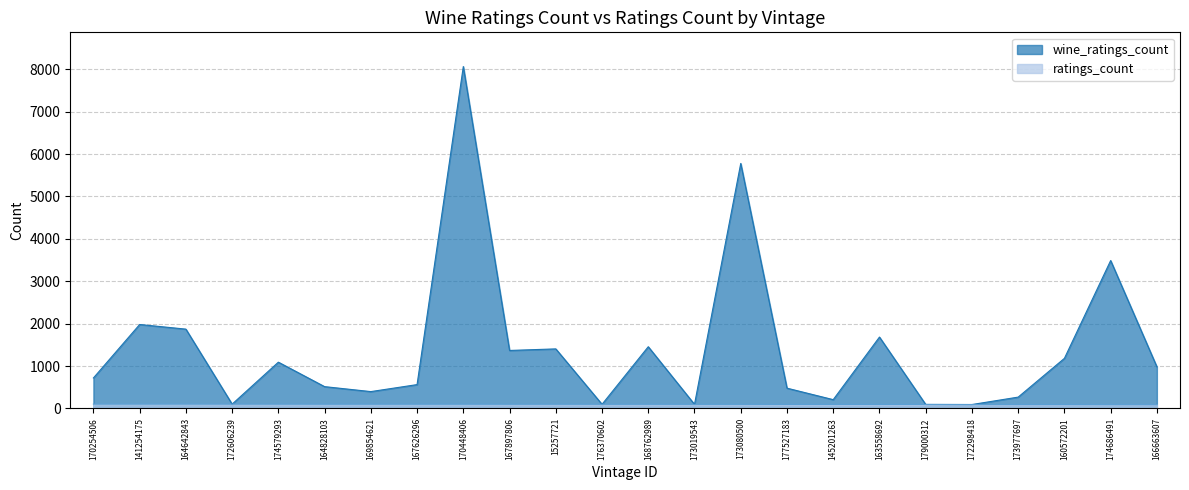

At which category does the chart reach its minimum across all series?

166663607